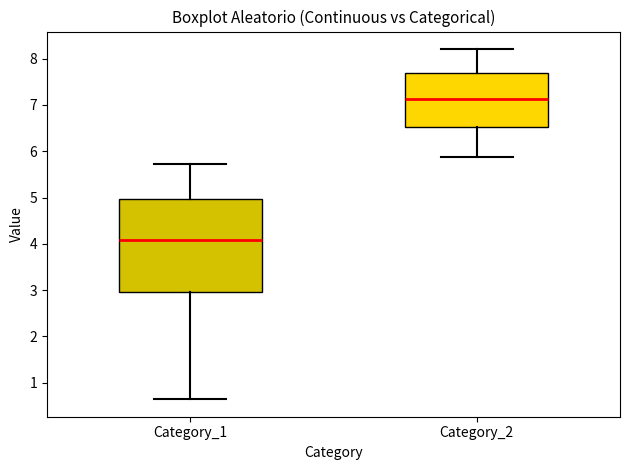

Which box is the tallest, from its lower edge to its upper edge?

Category_1